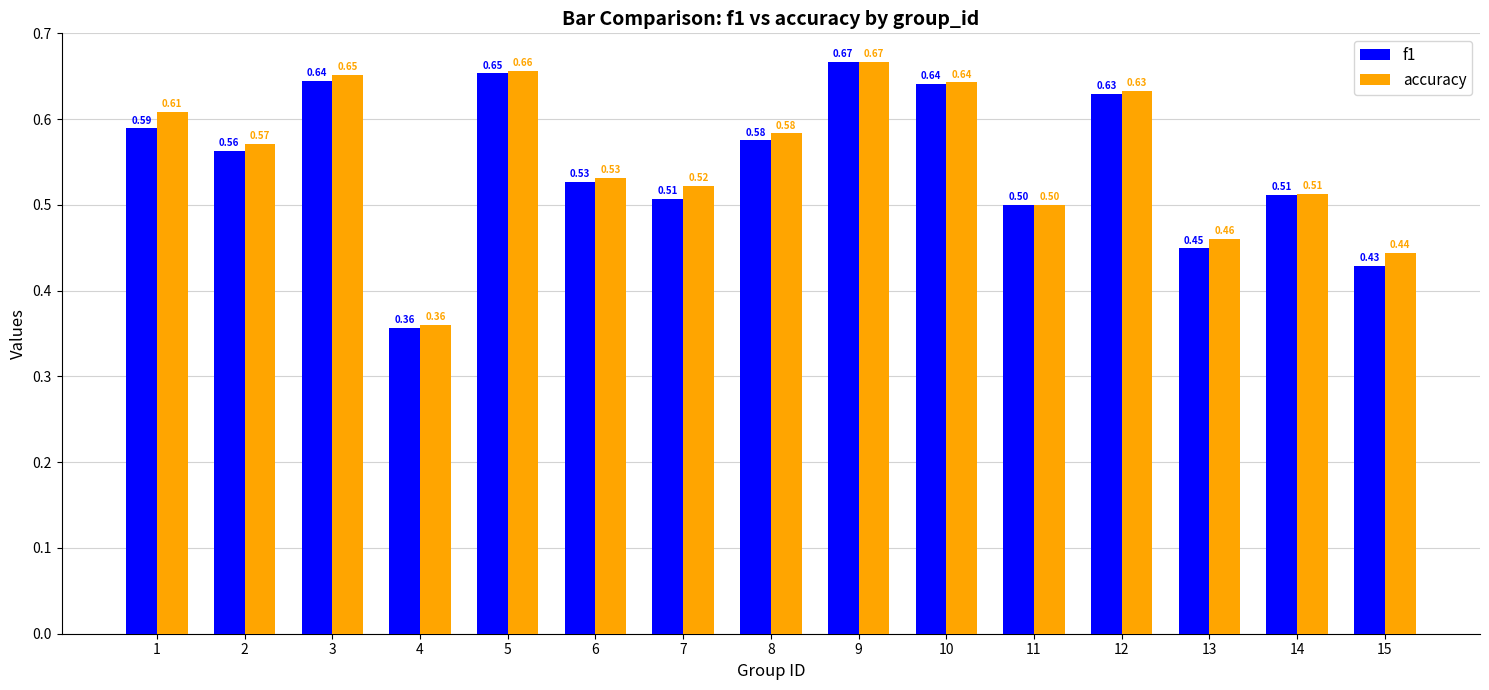

Which label corresponds to the smallest value in the chart?

4